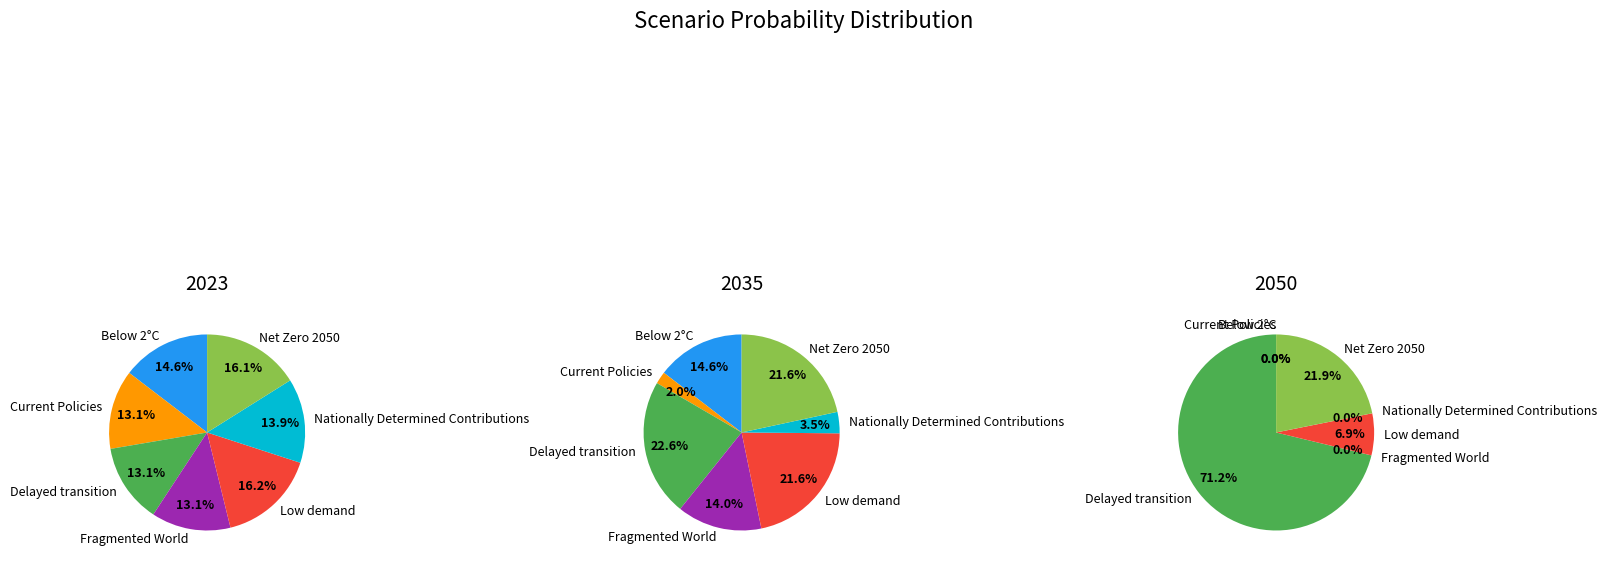

Is it true that 3 is 8% of the pie?

False